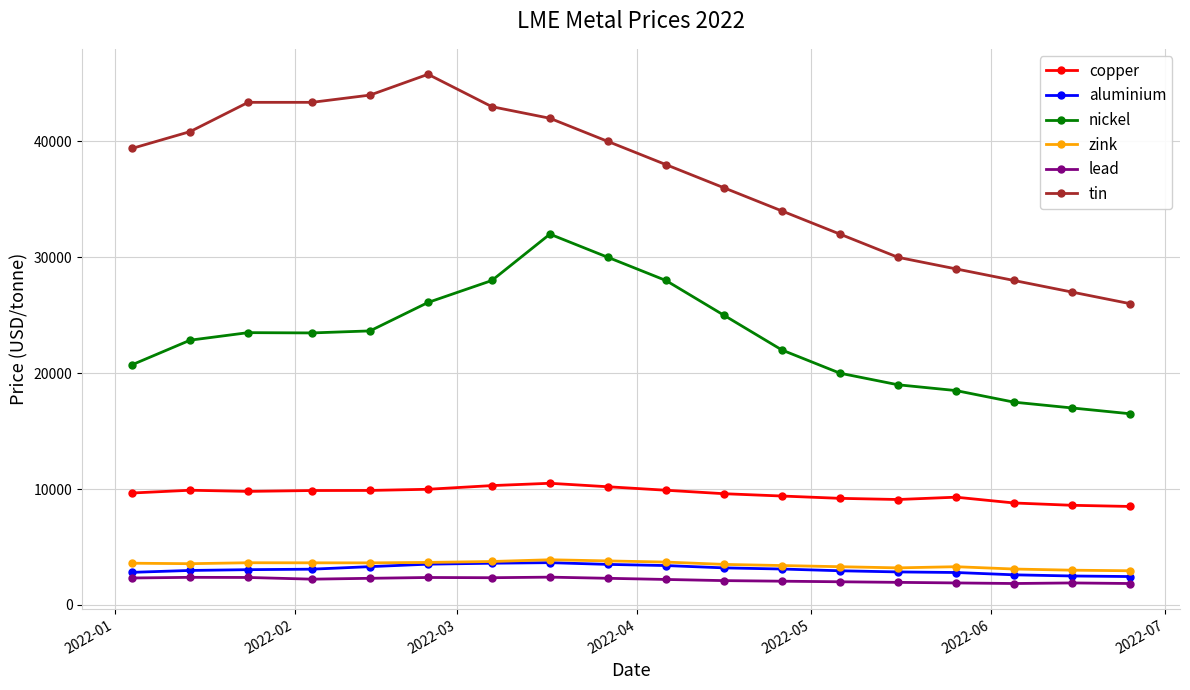

What is the difference between the maximum and second lowest values in the nickel series?

15000.0